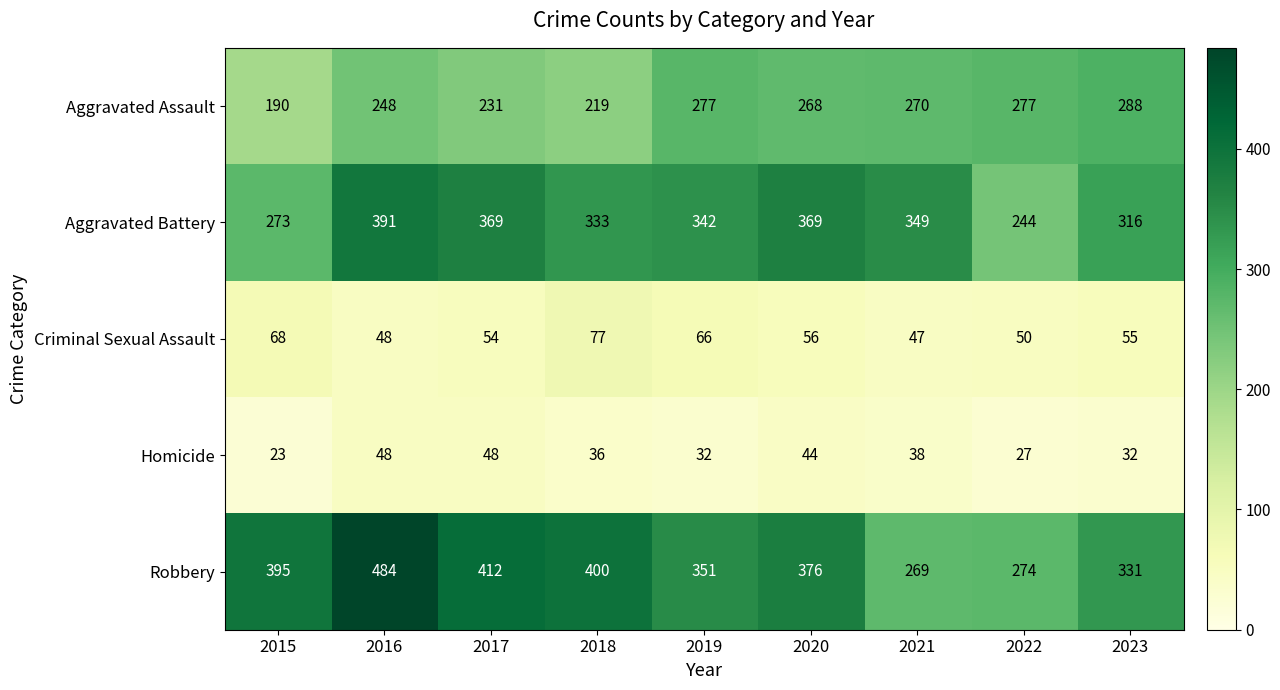

How many categories are shown in the chart?

9